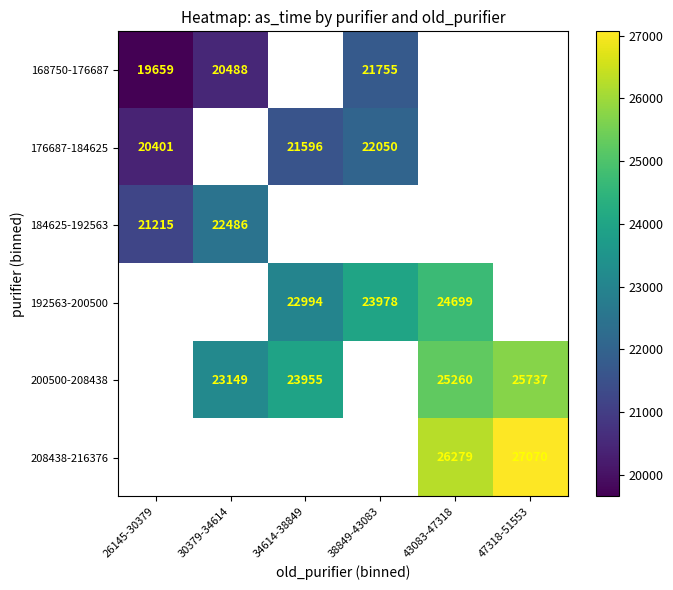

The value of 200500-208438 at 30379-34614 is 23149. True or false?

True